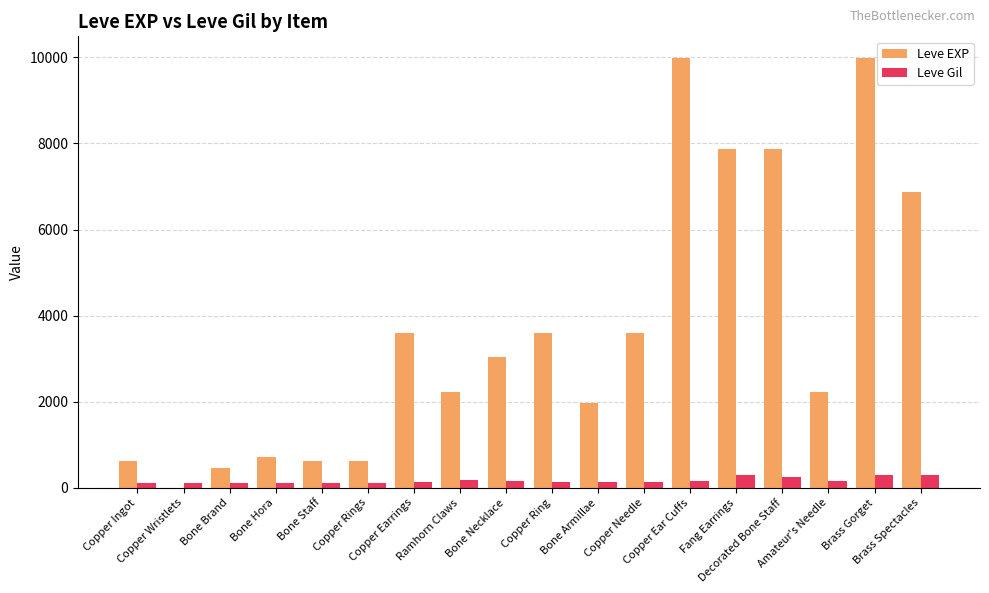

What is the maximum value shown in the chart?

9990